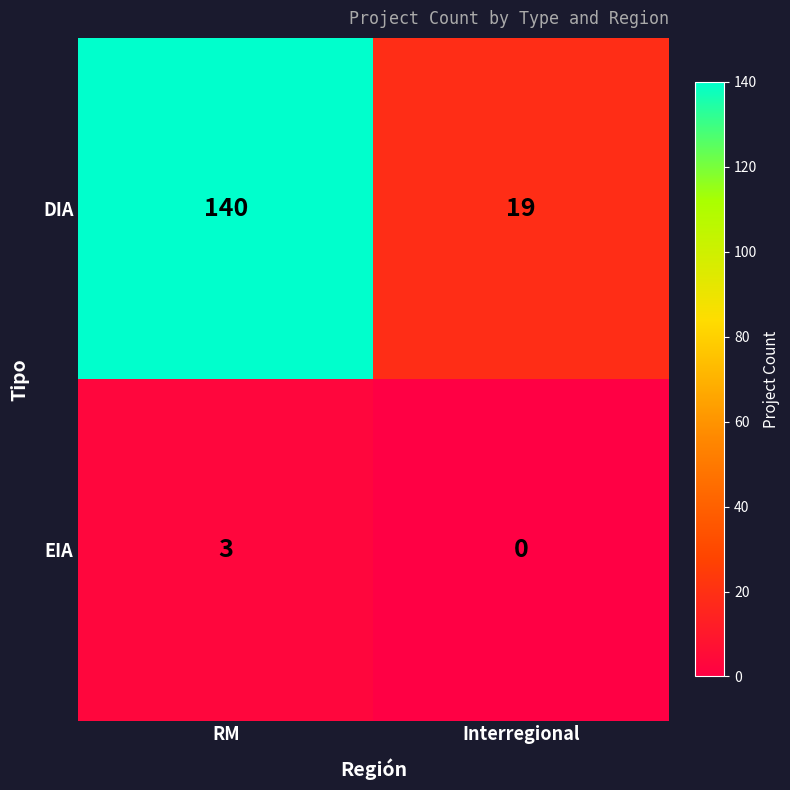

Reading left to right, list all the values displayed in this chart.

DIA: RM=140	Interregional=19
EIA: RM=3	Interregional=0